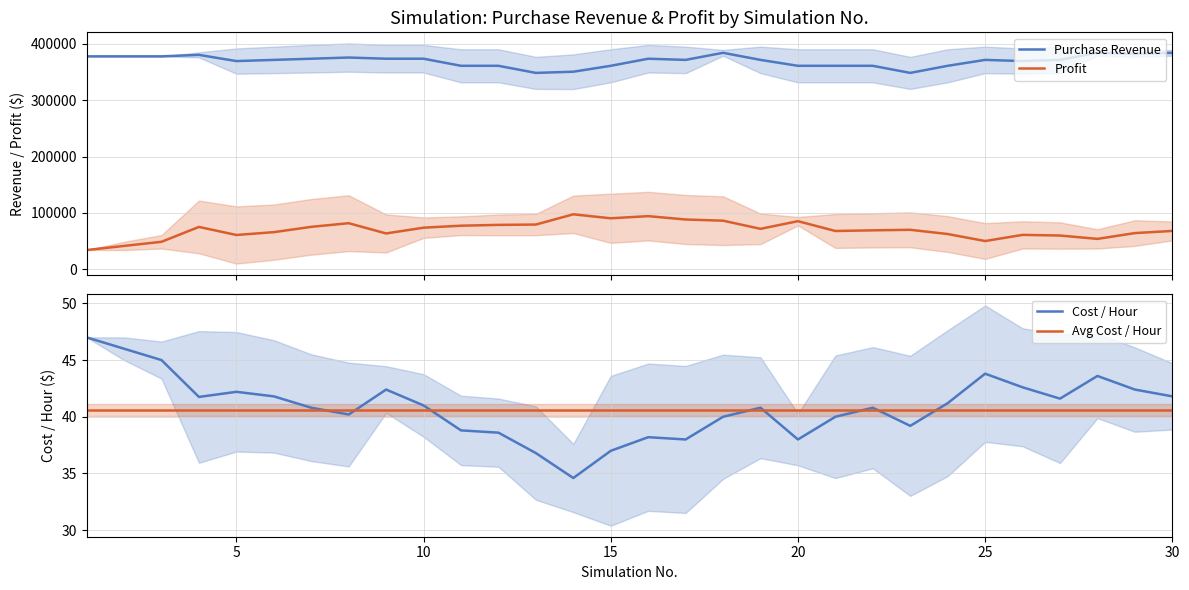

What is the minimum value for Purchase Revenue?

348600